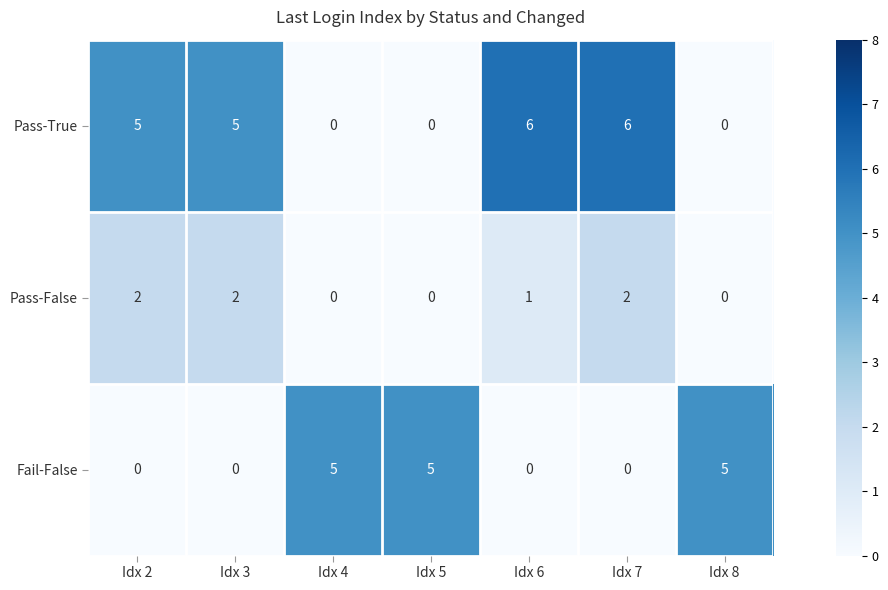

How many categories are shown in the chart?

7